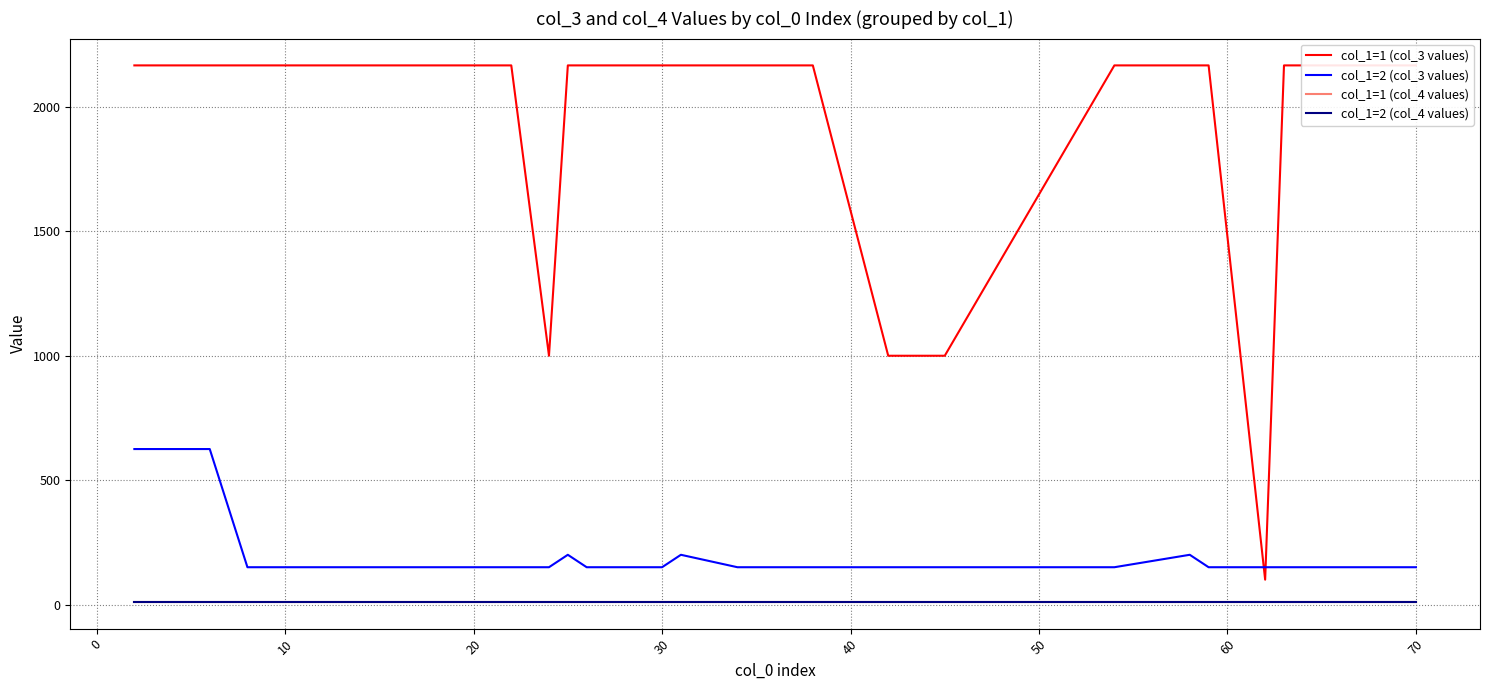

List the series in order of their peak value, highest first.

col_1=1 (col_3 values), col_1=2 (col_3 values), col_1=2 (col_4 values), col_1=1 (col_4 values)